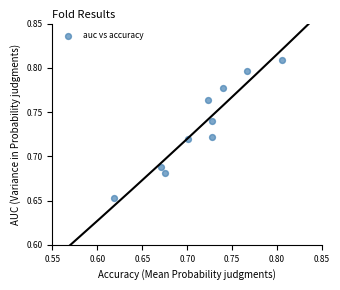

How many data points are displayed?

10